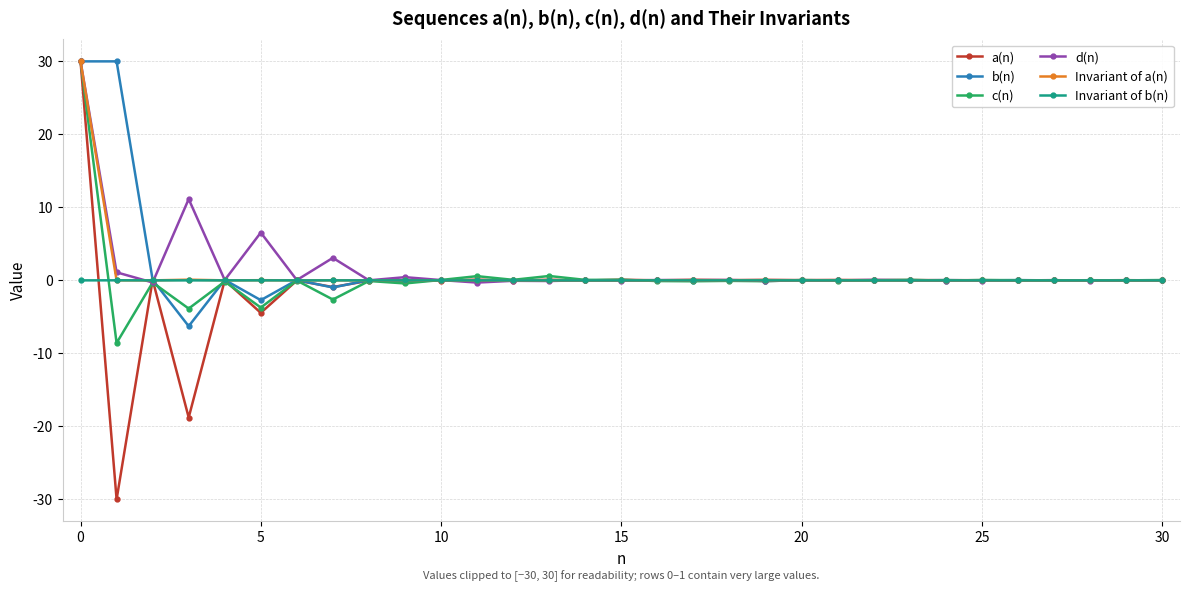

What is the highest value of the d(n) series?

30.0